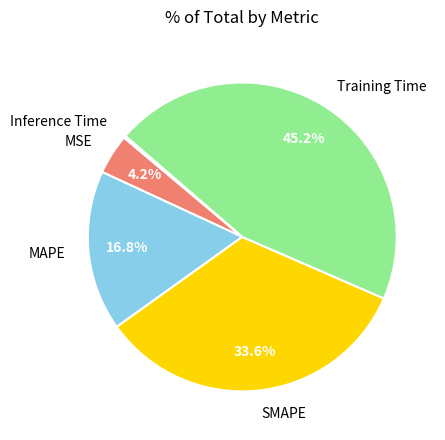

To the nearest percent, what percentage of the pie is MAPE?

17%